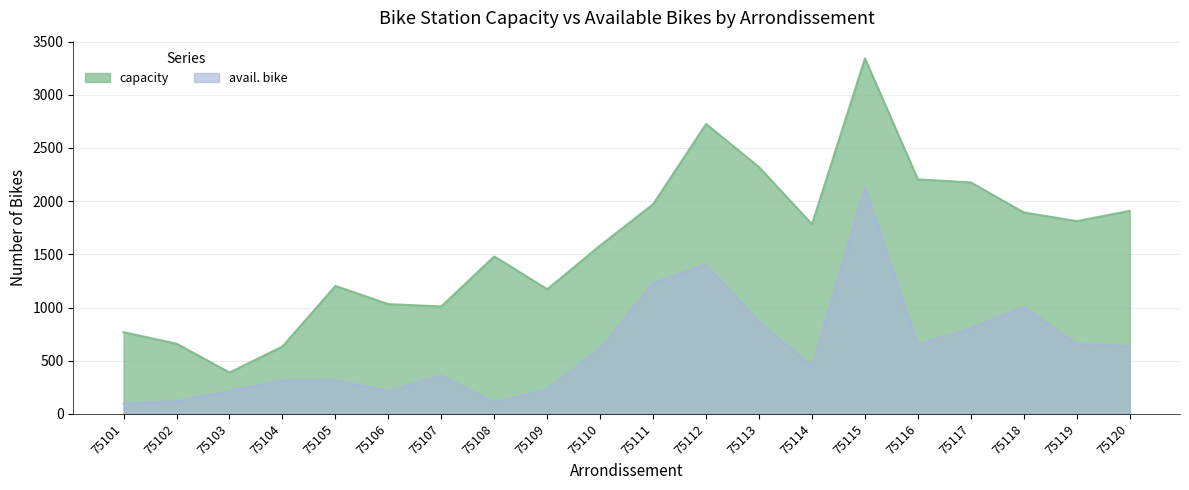

True or false: avail. bike and capacity intersect in this chart.

False